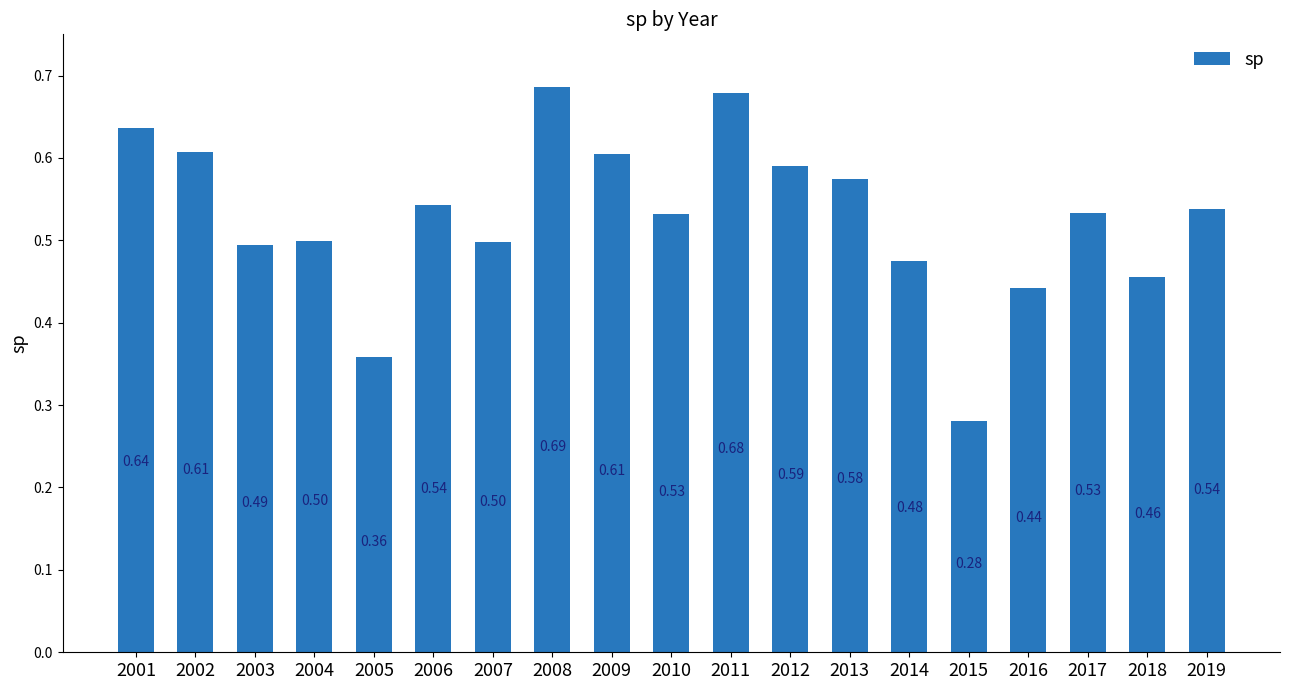

The value at 2002 is 1.0. True or false?

False